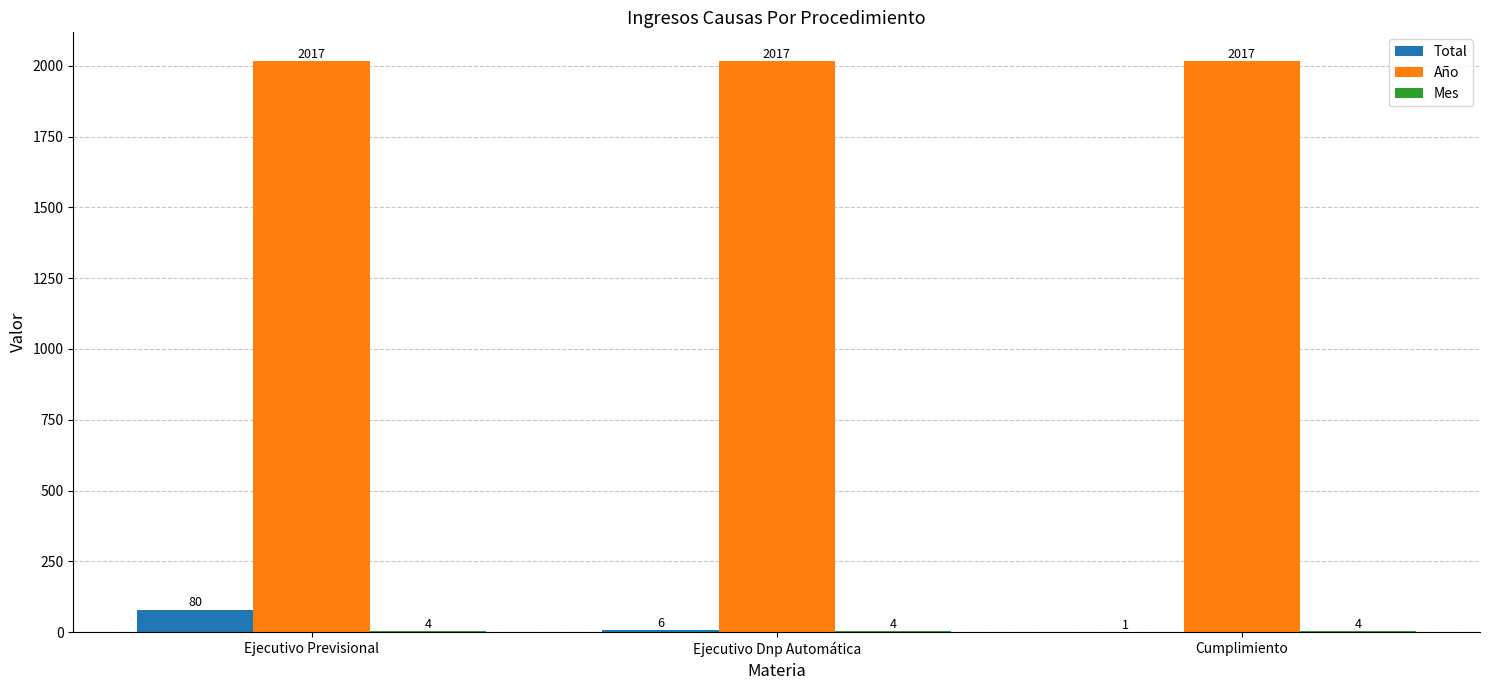

The value of Año at Ejecutivo Dnp Automática is 2017. True or false?

True